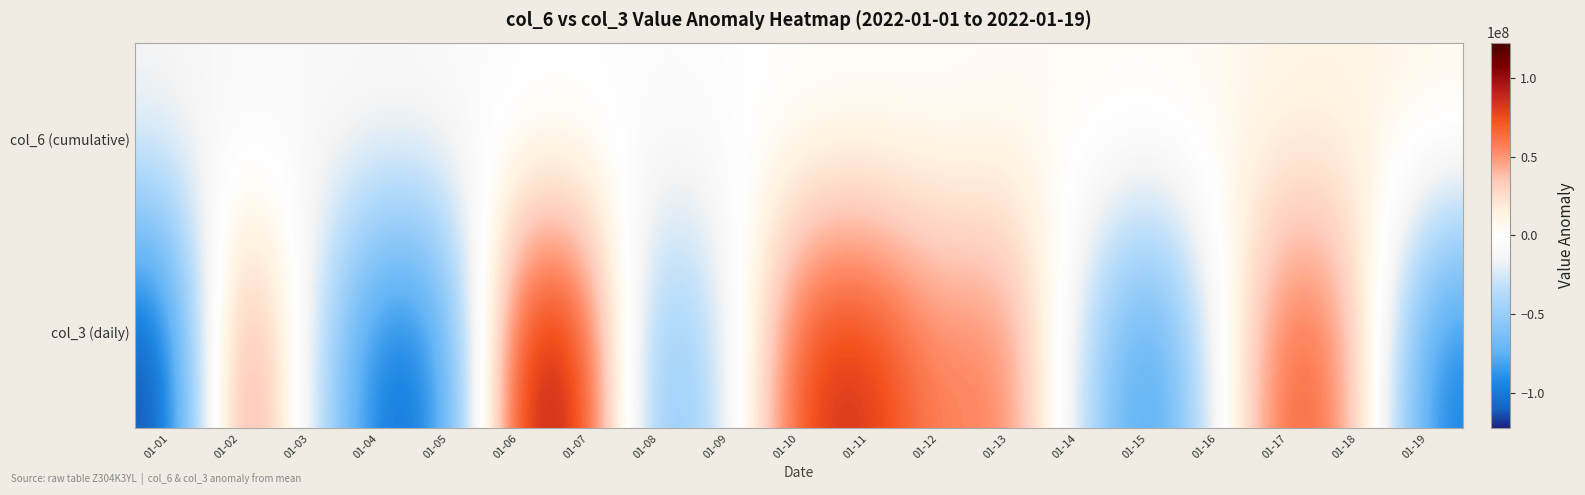

Count the number of categories in the chart.

19